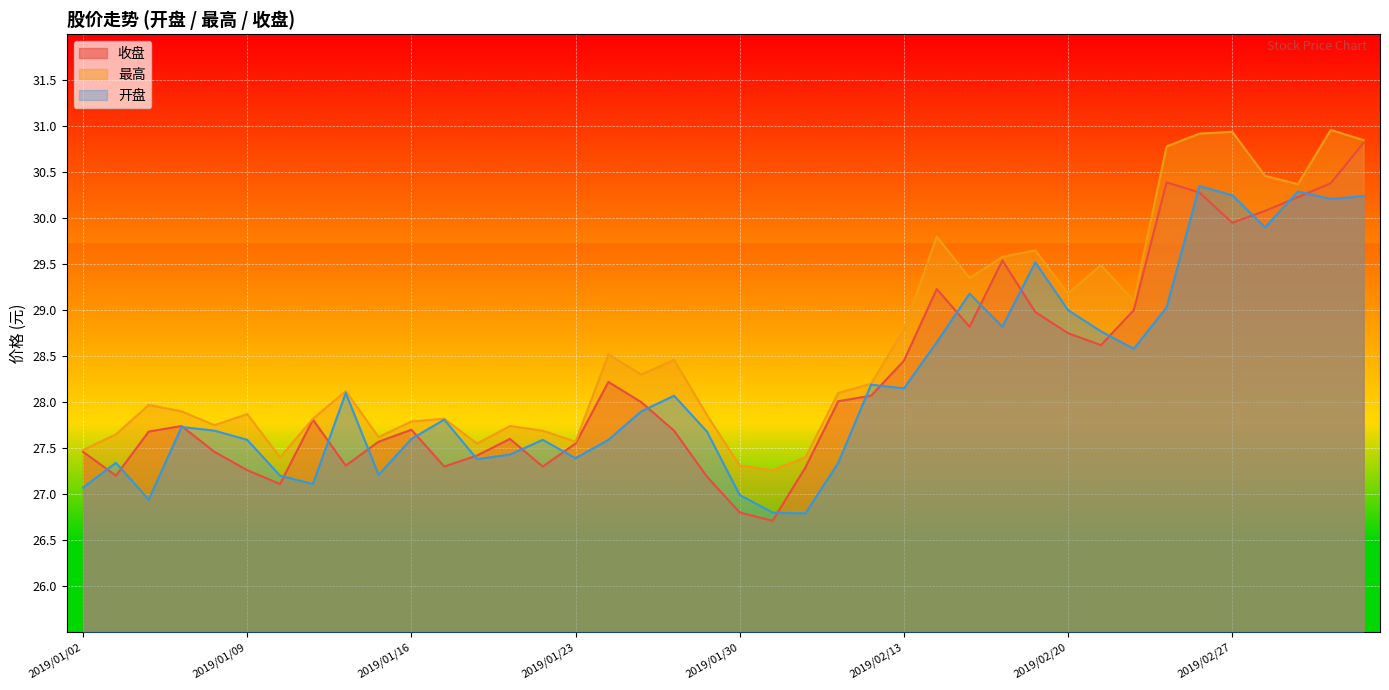

True or false: 收盘 and 开盘 intersect in this chart.

True